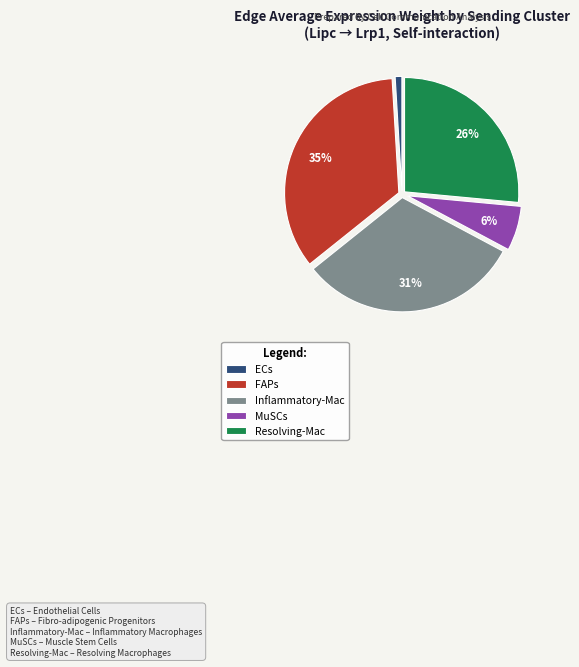

How many slices are in this pie chart?

5